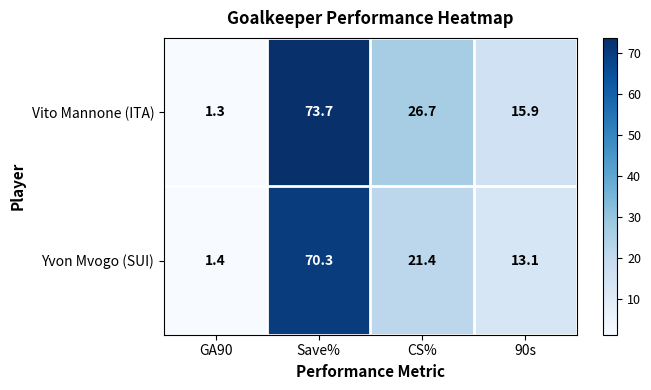

Rank the series by their average value, from lowest to highest.

Yvon Mvogo (SUI), Vito Mannone (ITA)